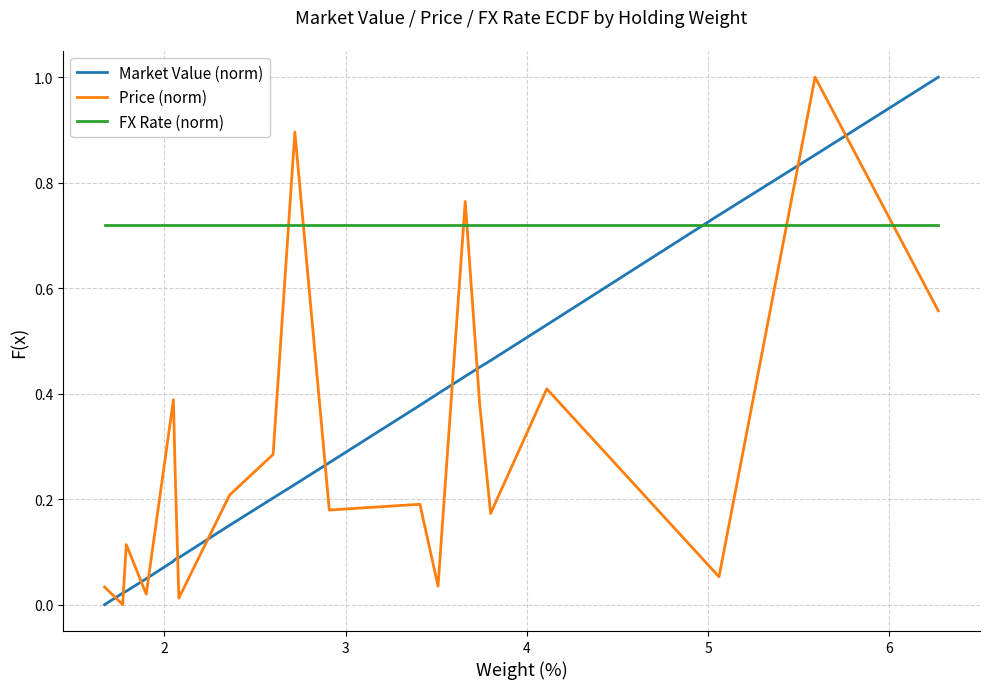

What is the difference between the maximum and minimum values in the Market Value (norm) series?

1.0